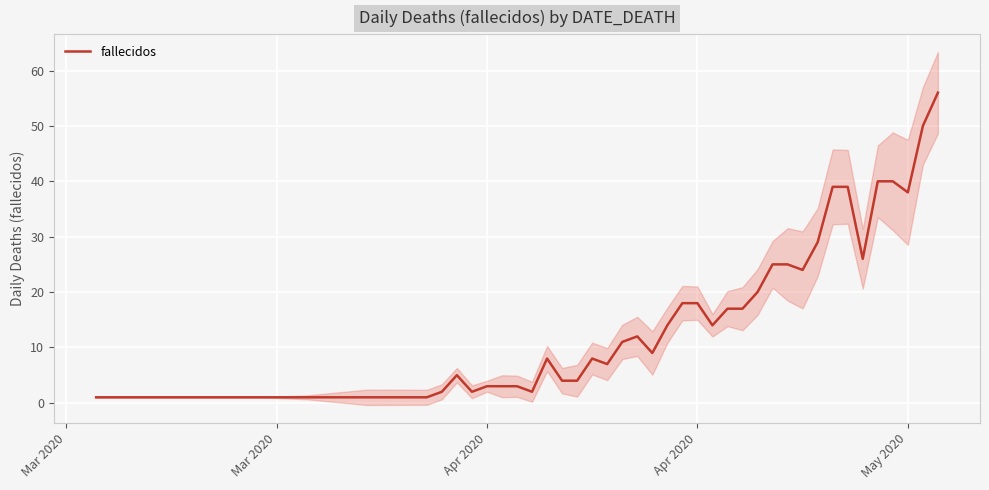

What is the value of the 12th point from the left?

3